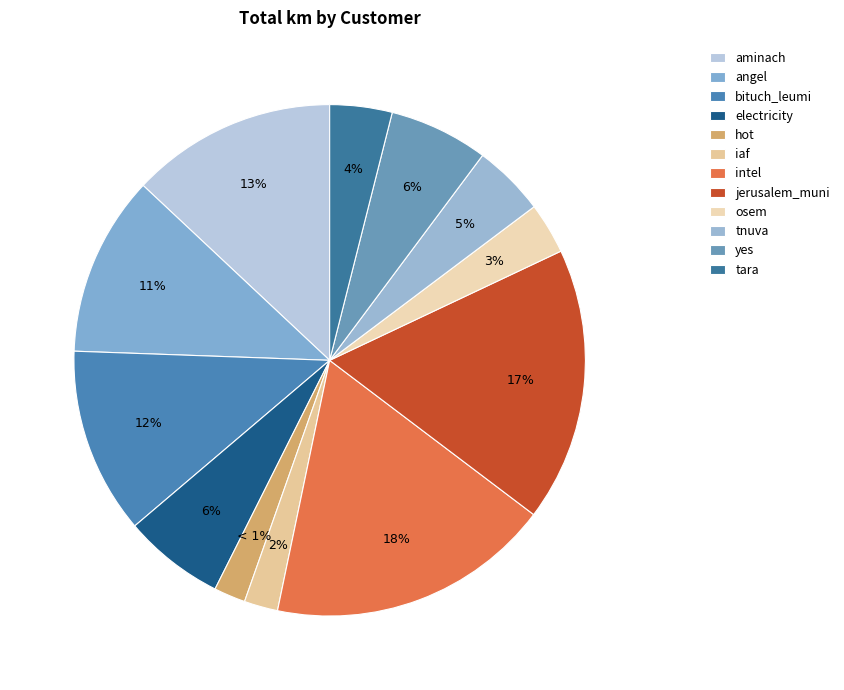

To the nearest percent, what is the difference between the hot and tara slice percentages?

2%